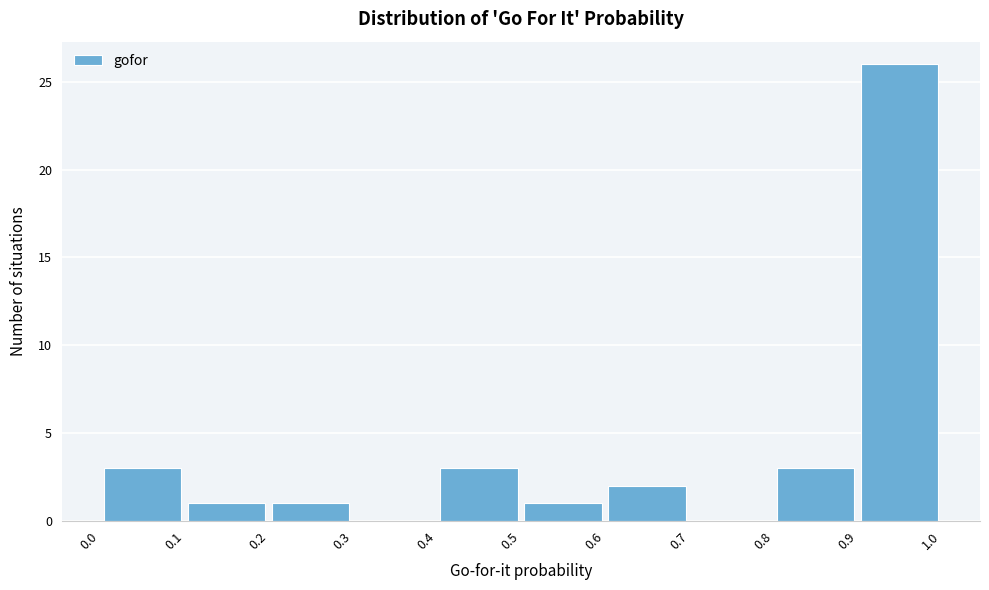

Over which range of the x-axis is the bar tallest?

0.9 to 1.0